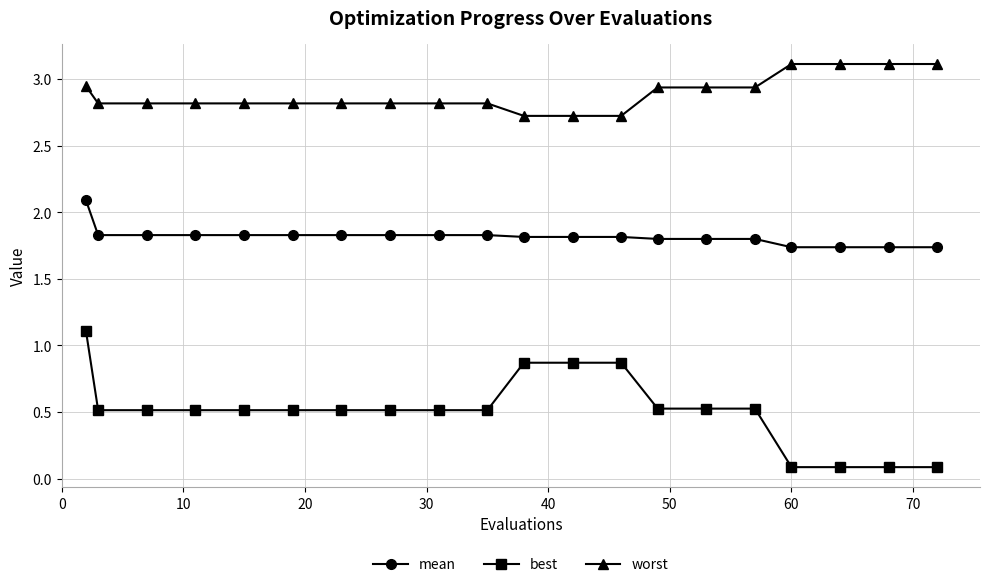

Which series has the largest range (max minus min)?

best